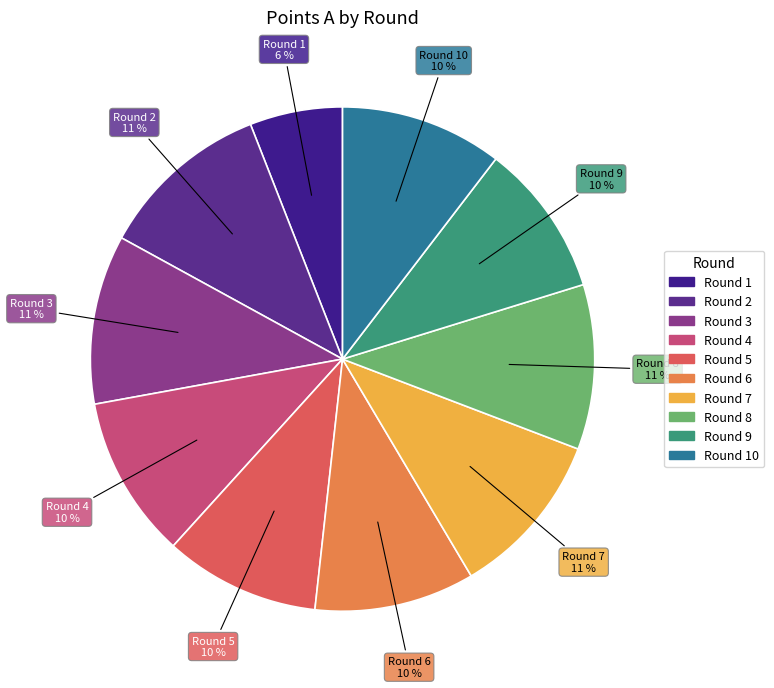

How many segments does this pie chart have?

10